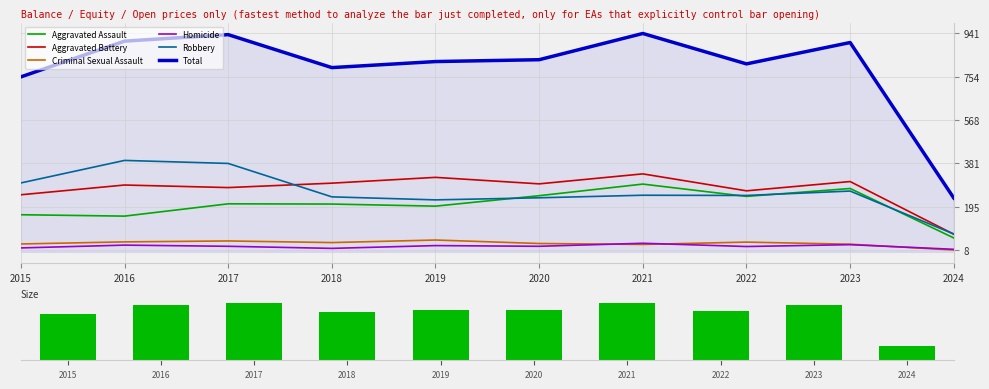

What is the spread (max minus min) of values at 2015?

737